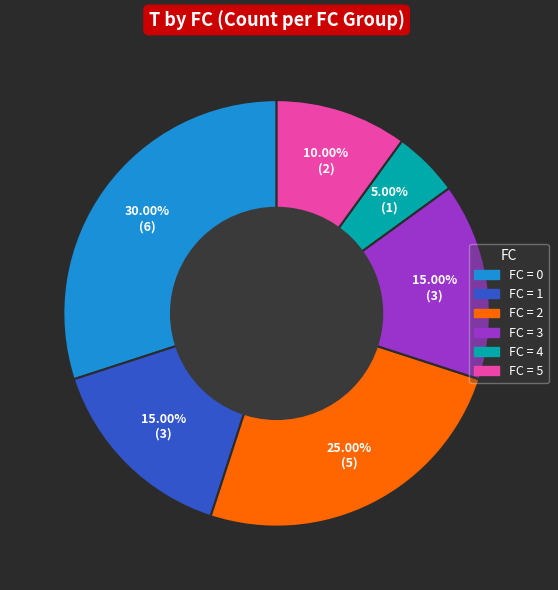

How many segments does this pie chart have?

6